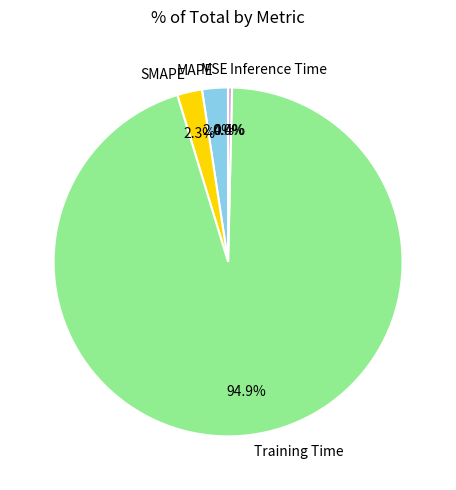

Is there a majority slice in this chart?

Yes